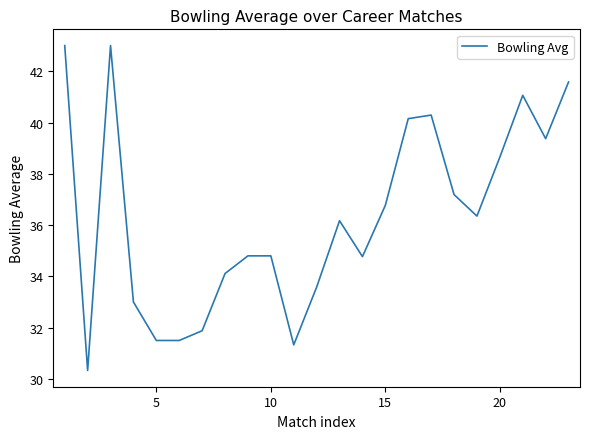

What is the difference between the maximum and minimum values?

12.7